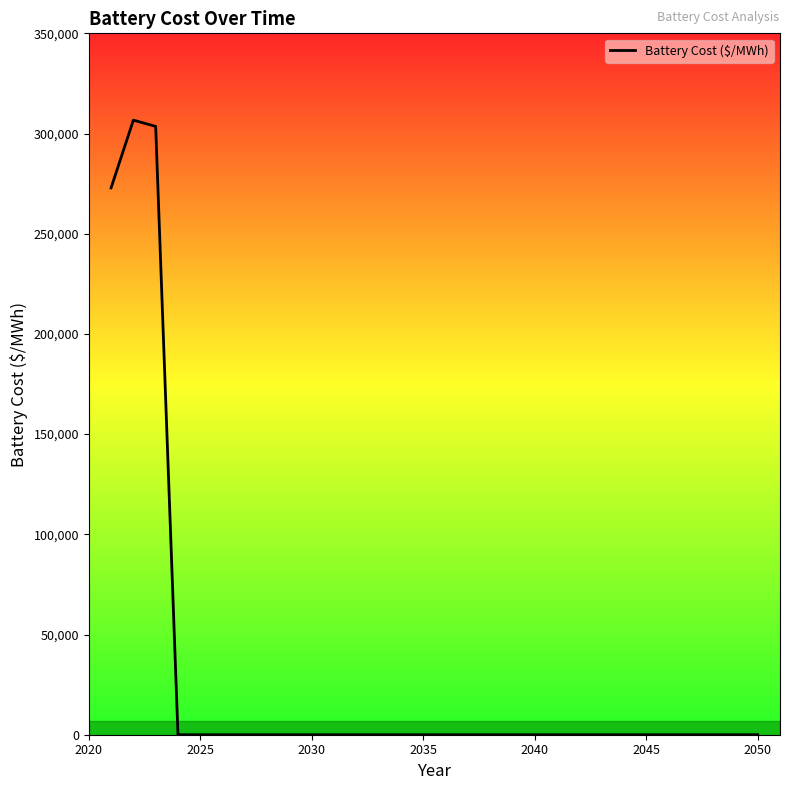

What is the difference between the maximum and minimum values?

306691.7